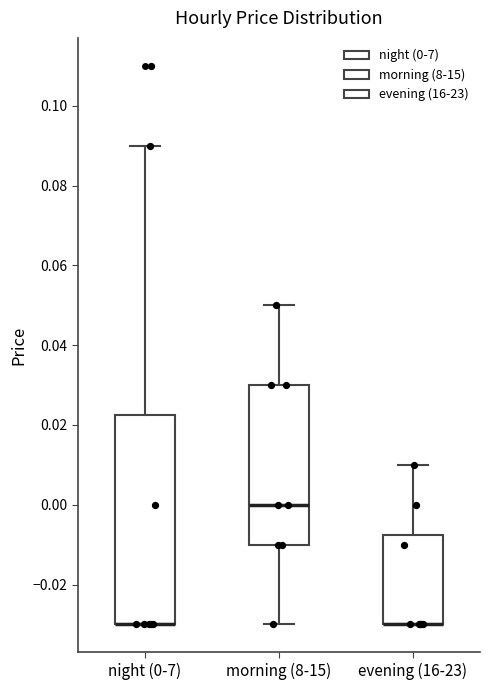

Reading left to right, transcribe this box plot: for each box, give where its median line is, the range the box spans, and where its two whiskers end, as read against the y-axis. The values are not printed on the chart, so give them approximately, as read against the axis.

night (0-7): median -0.030 (drawn on the box's lower edge), box -0.030 to 0.022, whiskers -0.030 to 0.090
morning (8-15): median 0.000, box -0.010 to 0.030, whiskers -0.030 to 0.050
evening (16-23): median -0.030 (drawn on the box's lower edge), box -0.030 to -0.008, whiskers -0.030 to 0.010